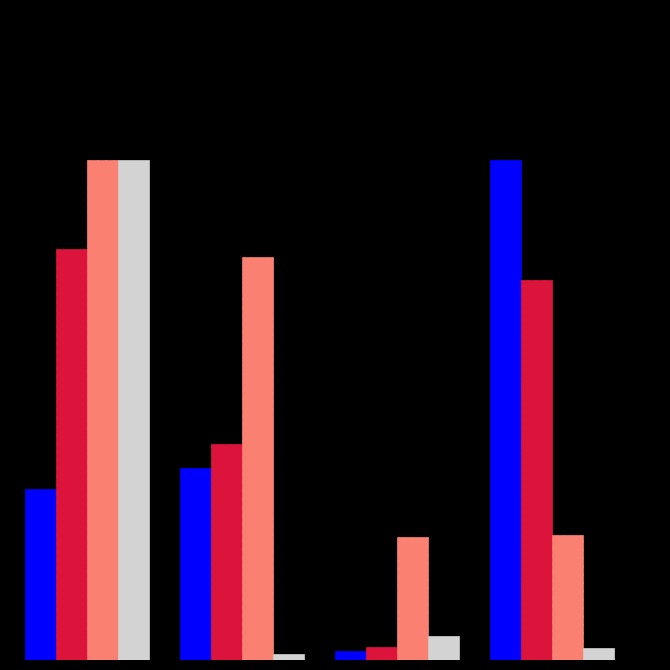

Are the bars horizontal?

No